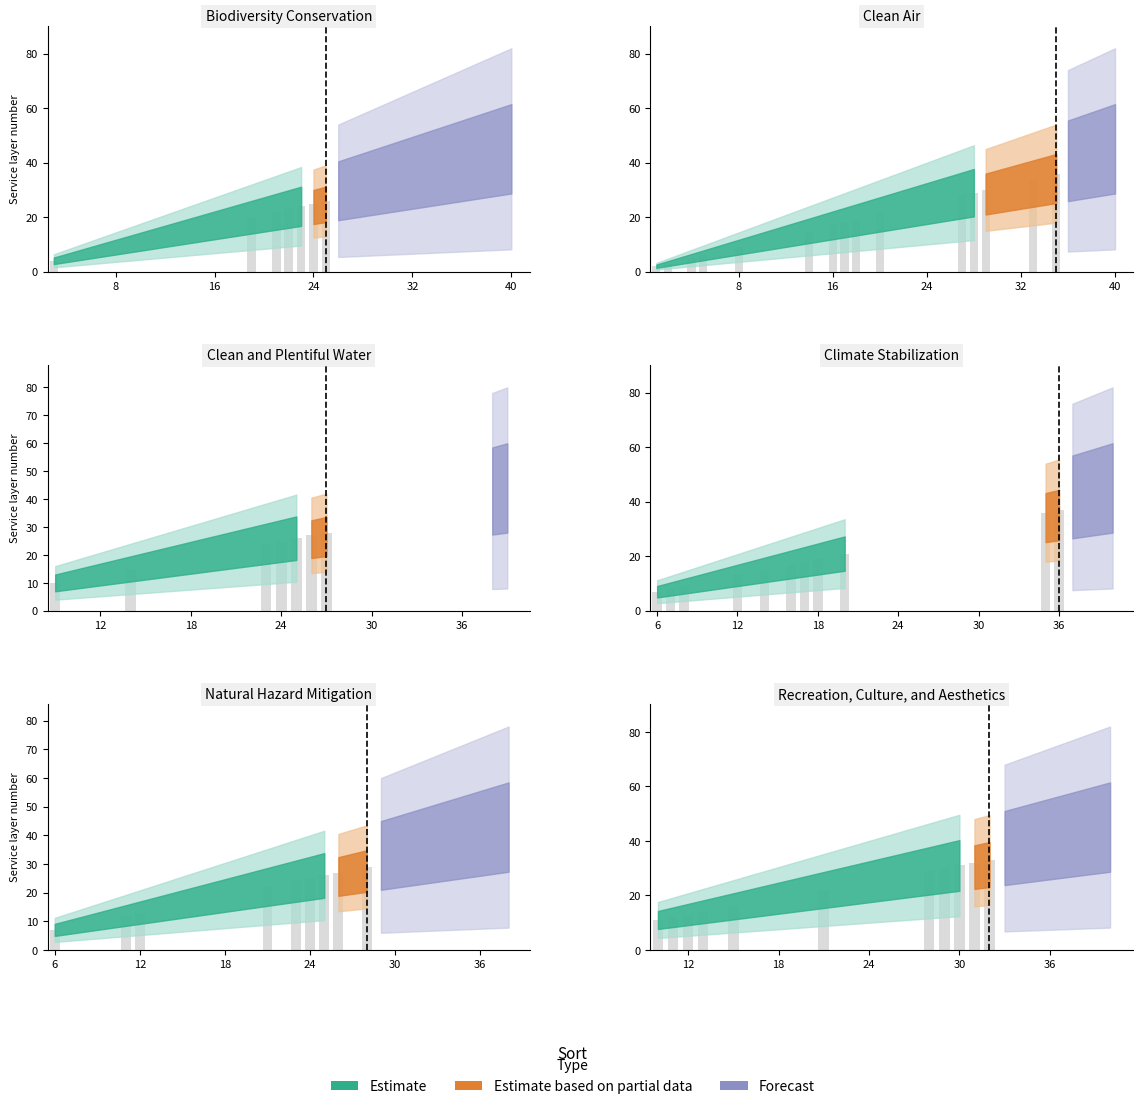

What is the label of the 6th bar from the left?

Natural Hazard Mitigation